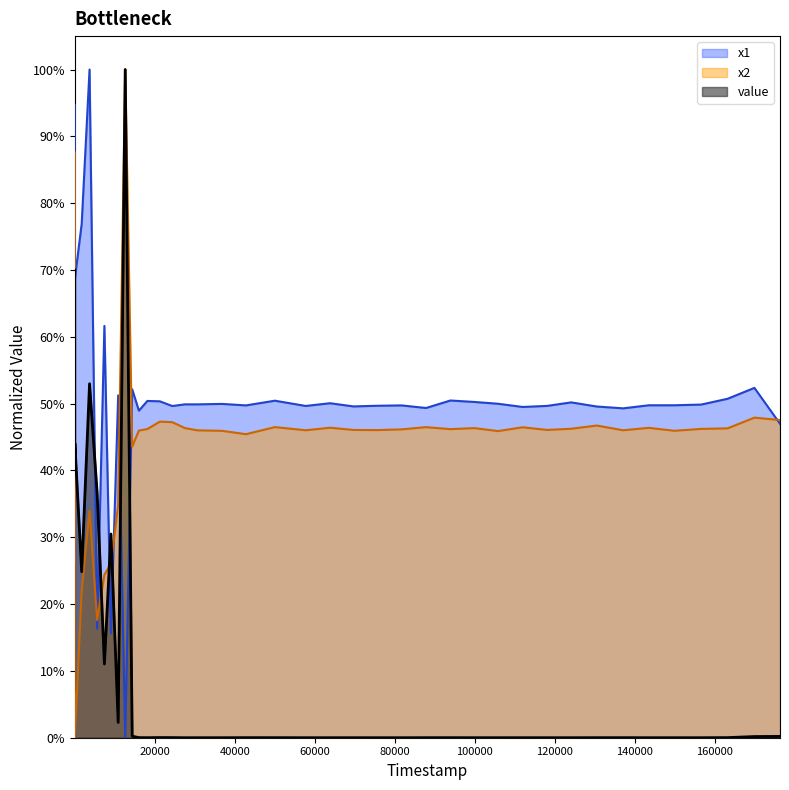

What is the value of the x2 point at the 17th from the left?

0.5